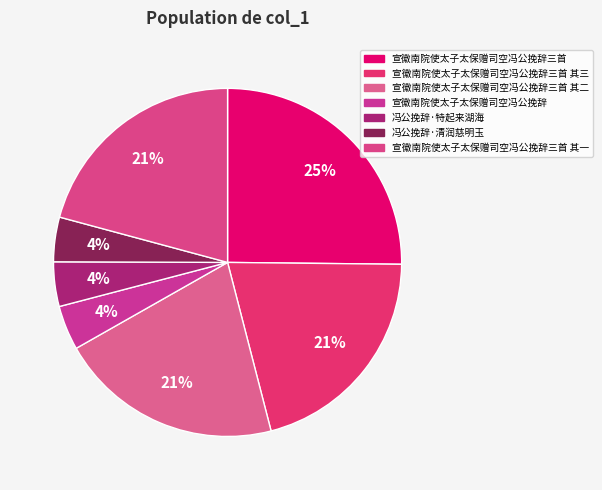

To the nearest percent, what portion does 冯公挽辞·特起来湖海 represent?

4%